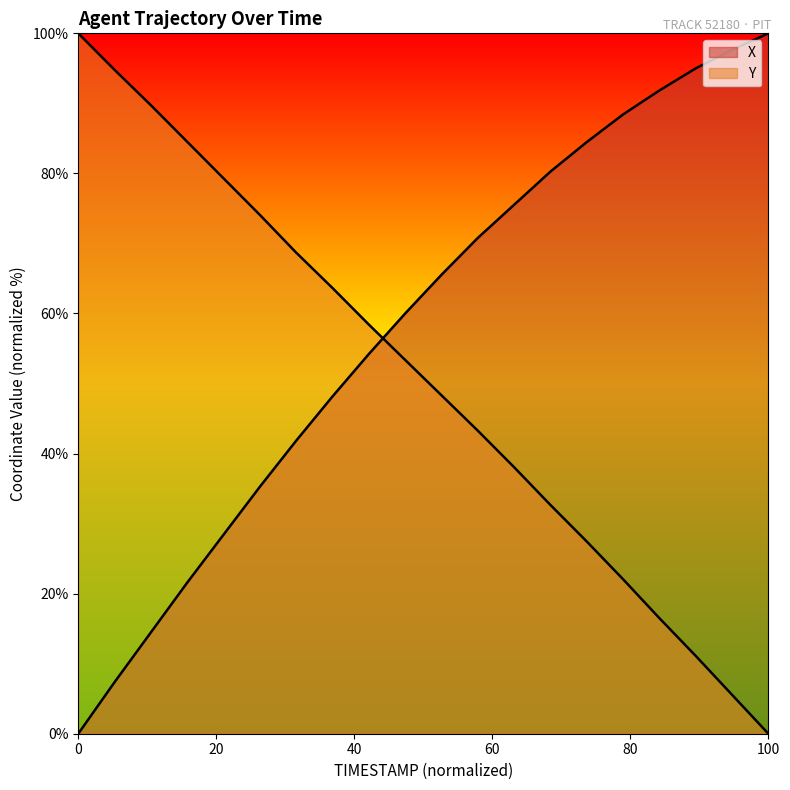

Between 142.2 and 142.9, which is larger?

142.9